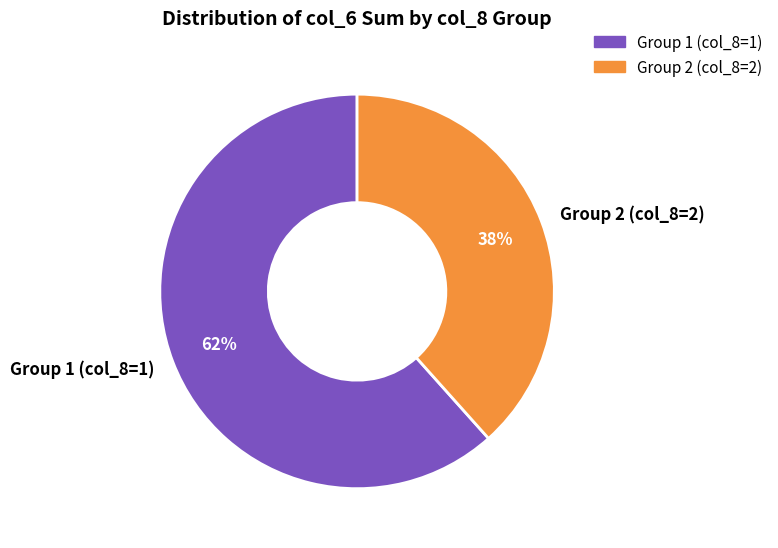

Is there any slice that represents more than half of the pie?

Yes